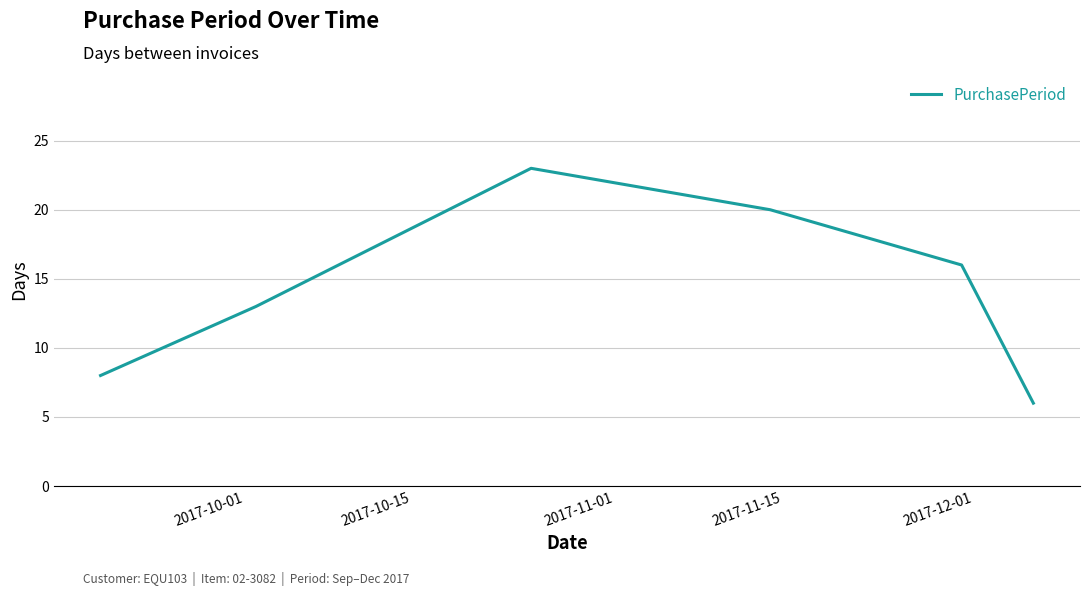

What is the difference between the maximum and minimum values?

17